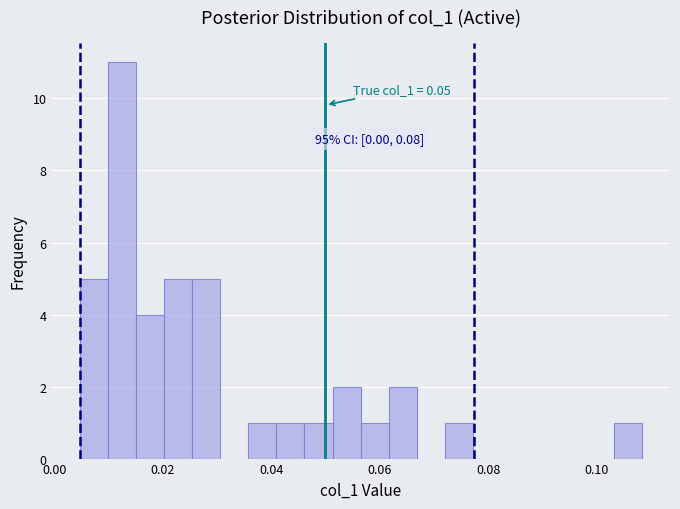

Around what value on the x-axis is the tallest bar? Give the approximate position of its centre, as read against the axis.

0.012